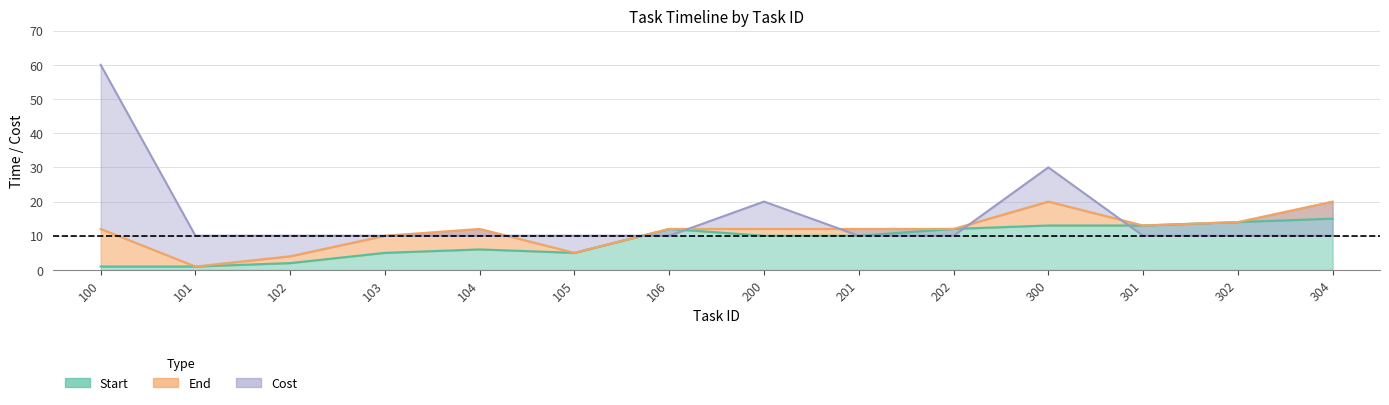

Rank the series by their maximum value, from lowest to highest.

Start, End, Cost